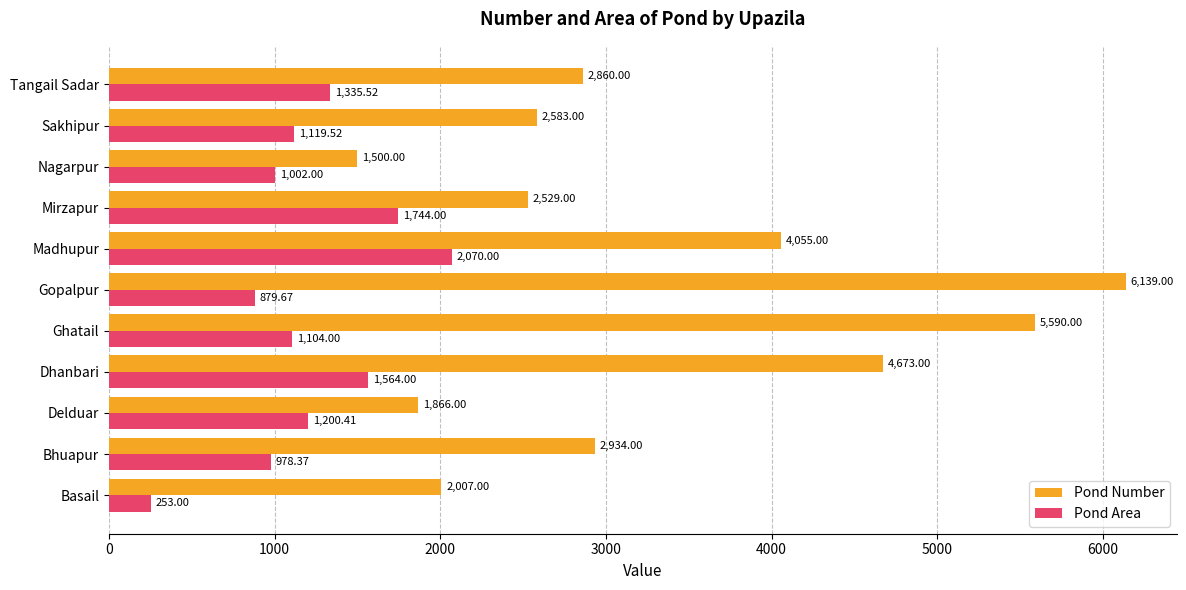

What is the sum of all Pond Number values?

36736.0